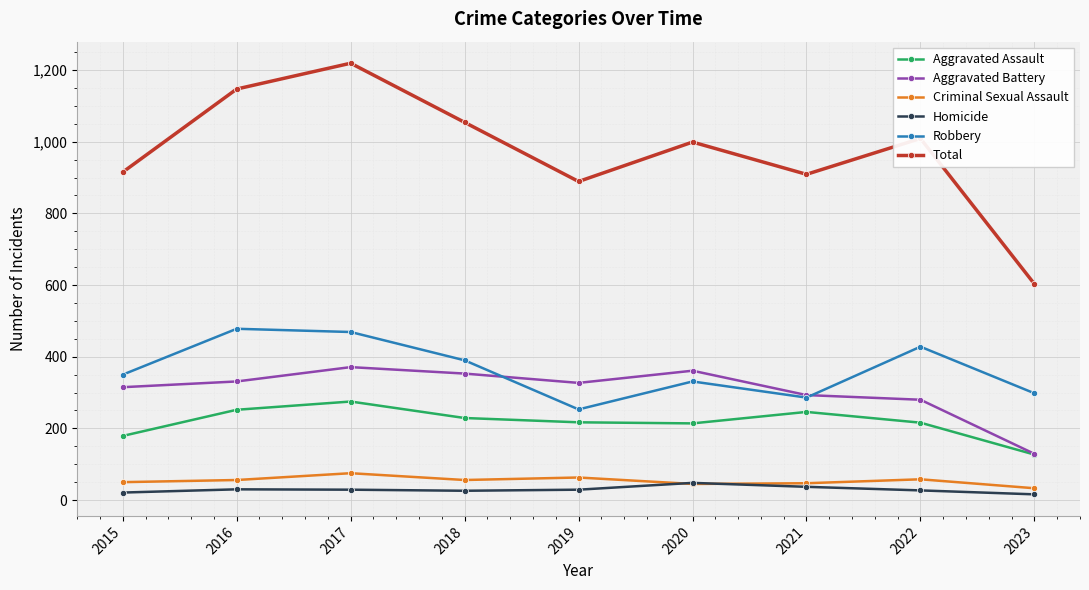

What are all the series names shown in the legend?

Aggravated Assault, Aggravated Battery, Criminal Sexual Assault, Homicide, Robbery, Total